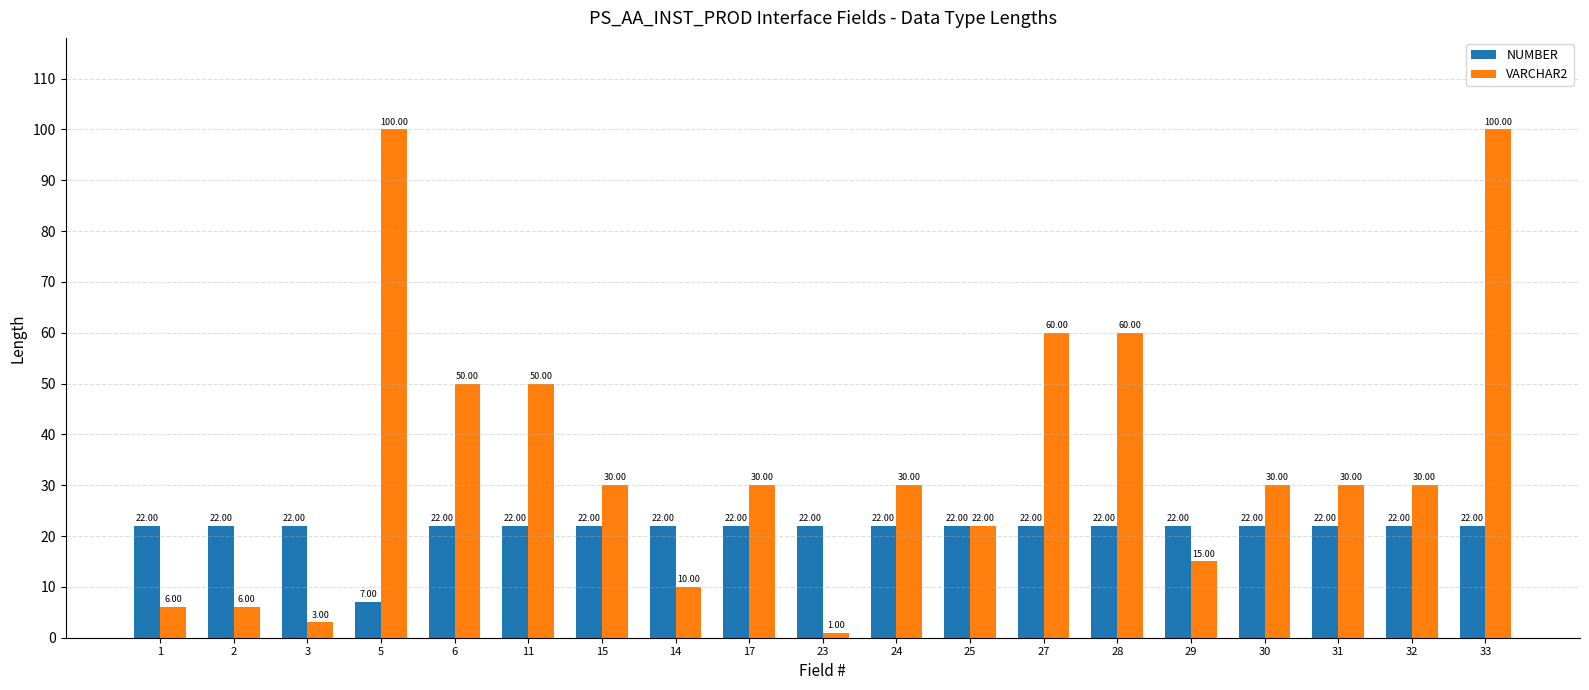

What is the average value of the VARCHAR2 series?

35